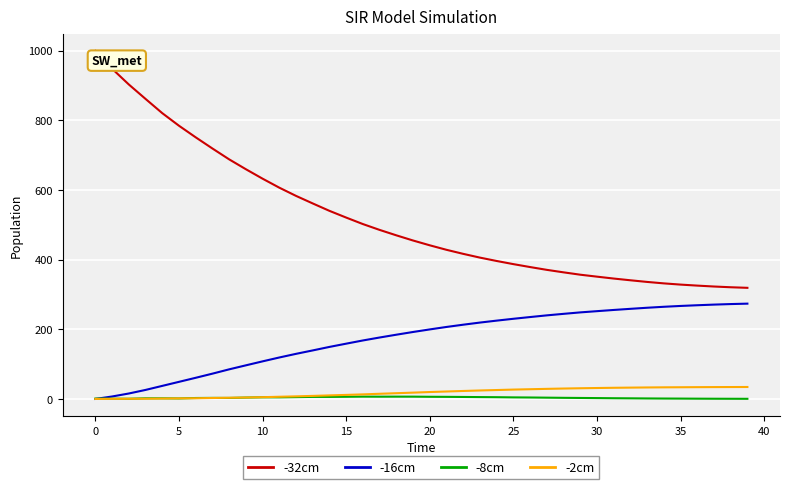

Which series has the widest spread of values?

-32cm